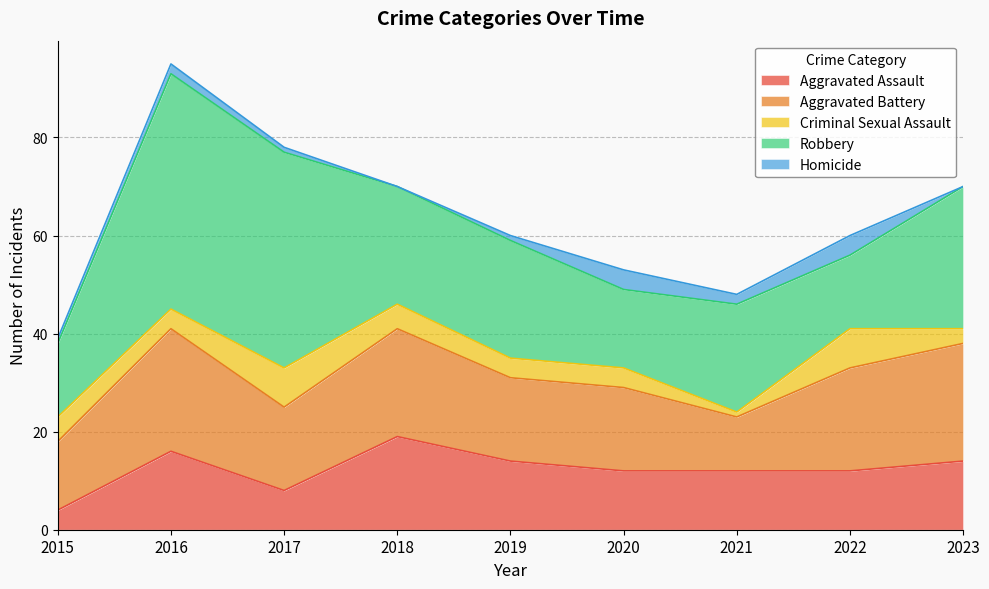

At how many categories does at least one series exceed 11?

9